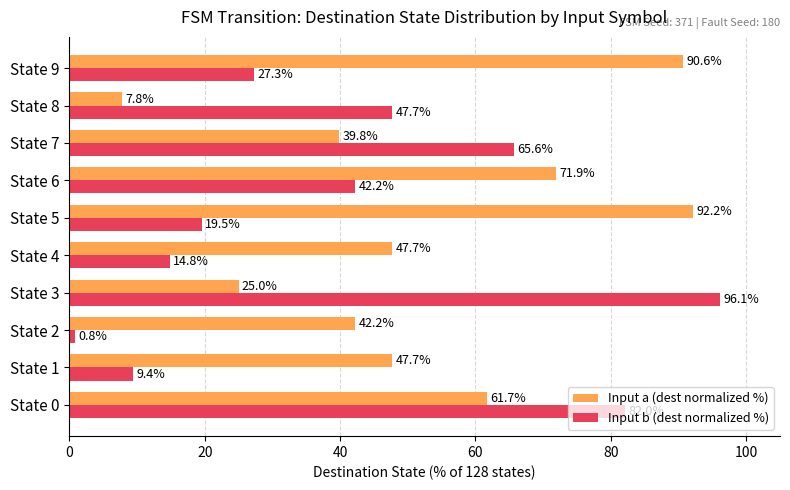

Is it true that Input a (dest normalized %) equals 39.3 at State 6?

False